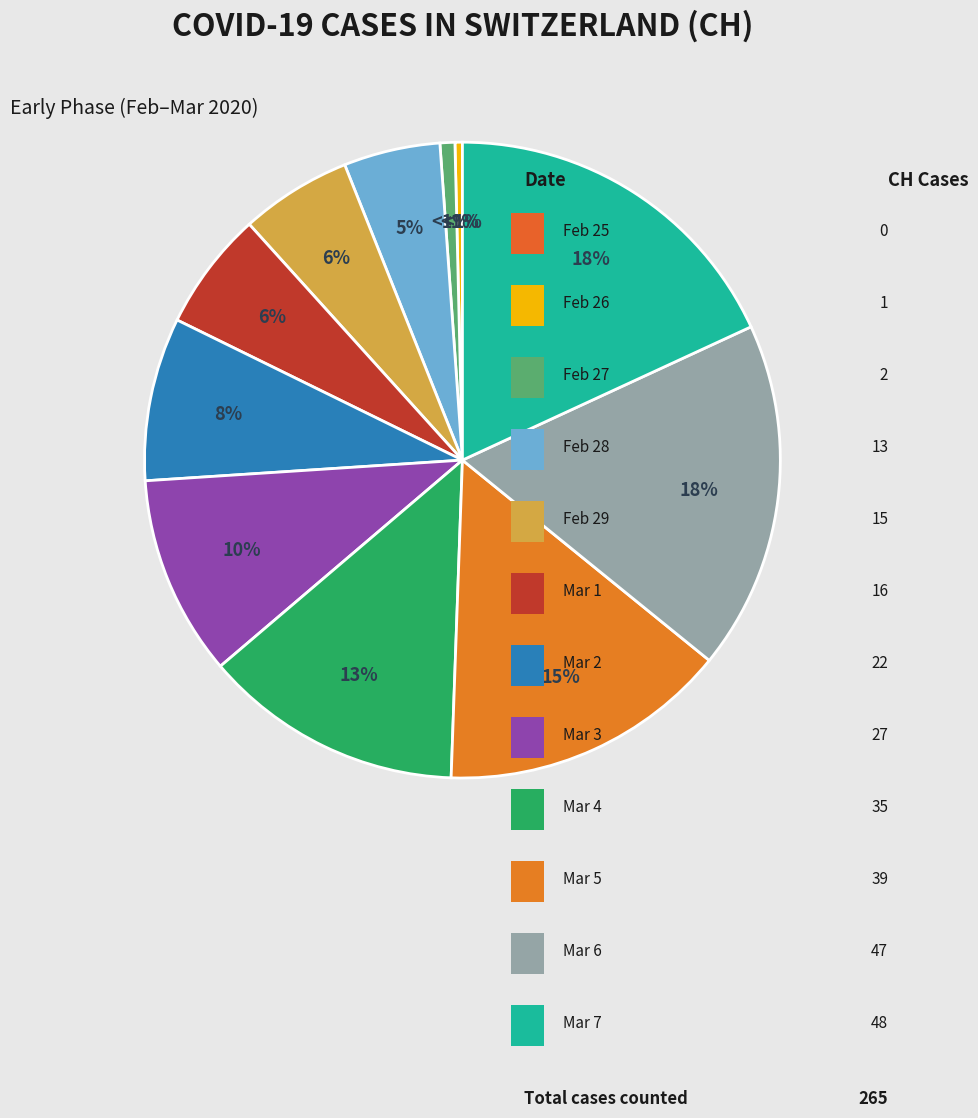

Combined, do 2020-03-02 and 2020-03-05 account for over 50%?

No